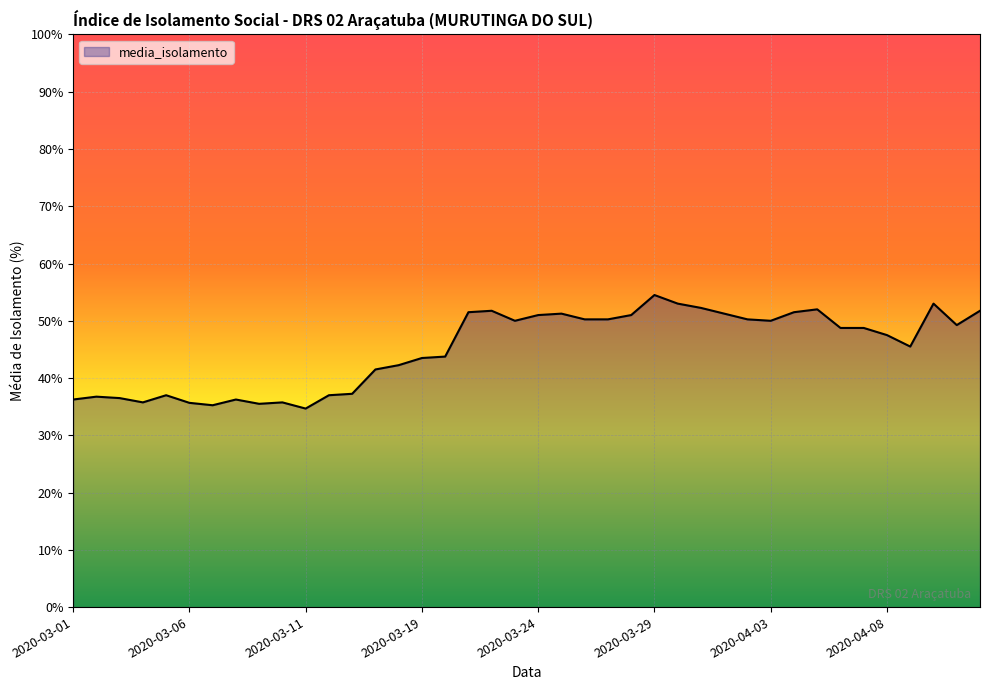

What is the difference between the maximum and minimum values?

19.8